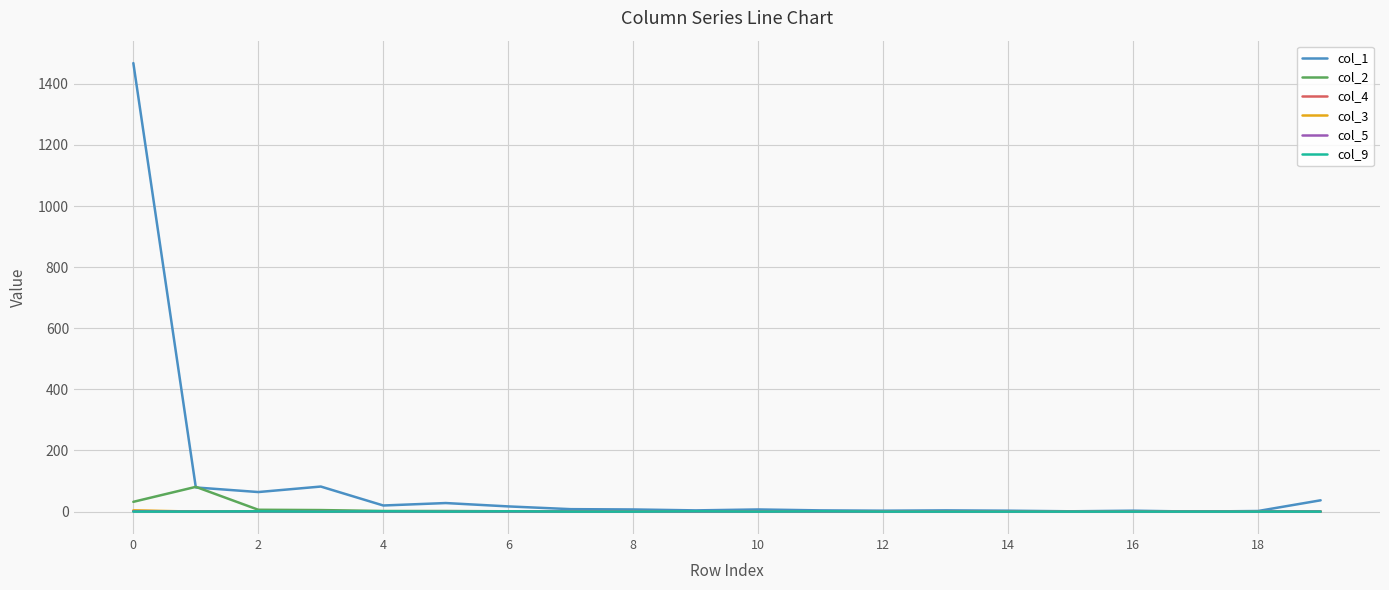

Which series has the largest total across all categories?

col_1